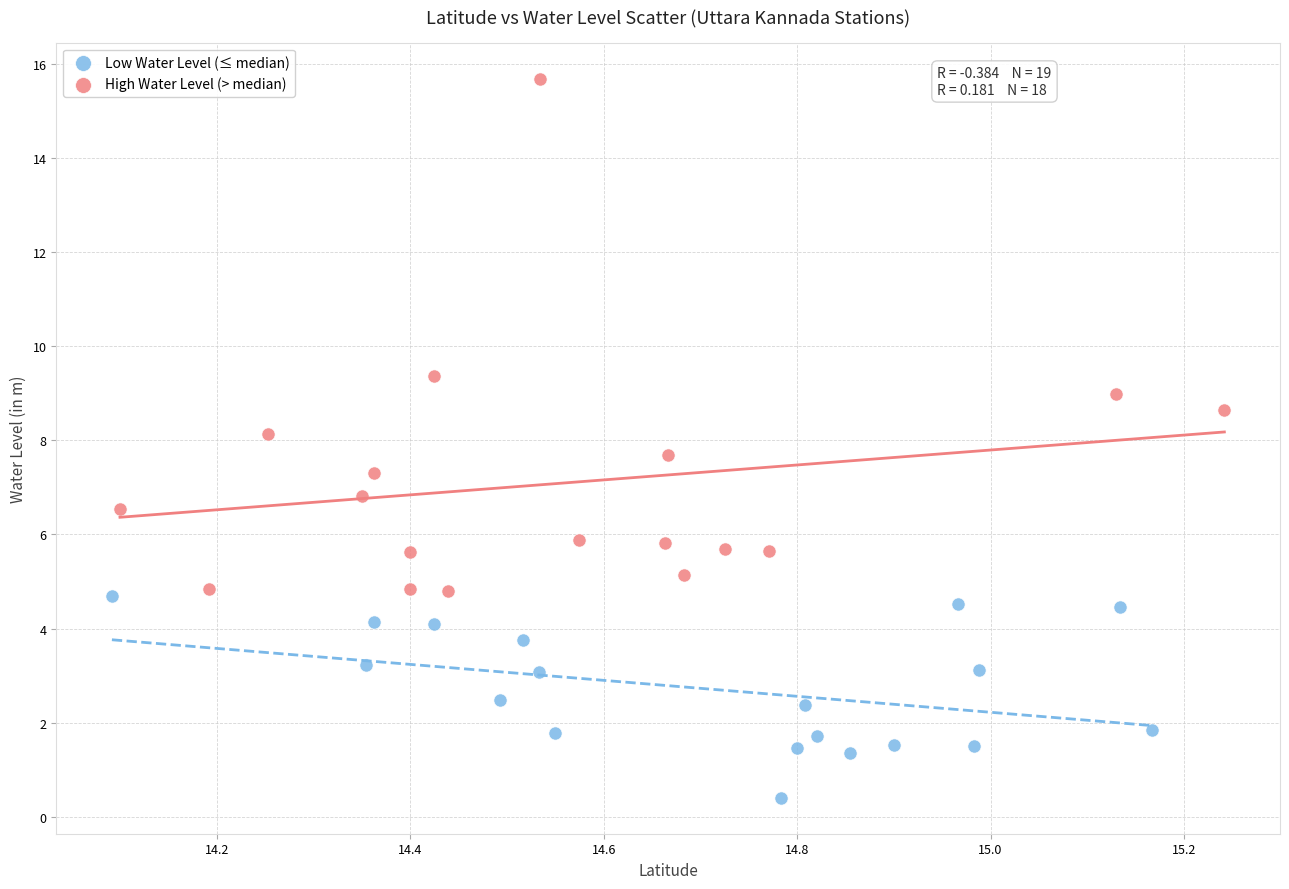

Which series has the widest spread of Y values?

High Water Level (> median)